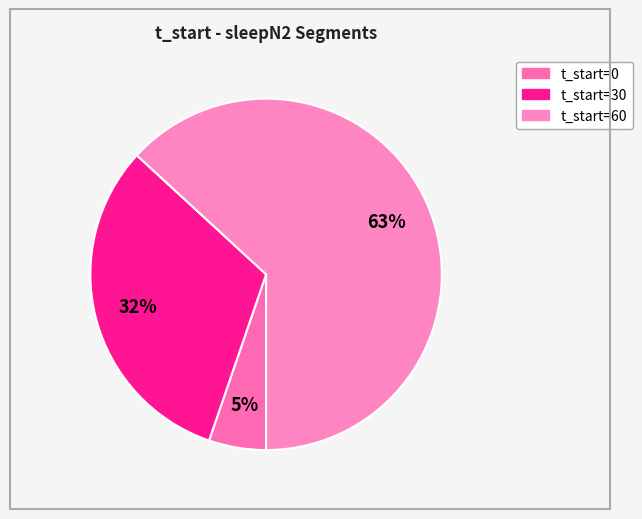

Count the number of slices in the pie.

3